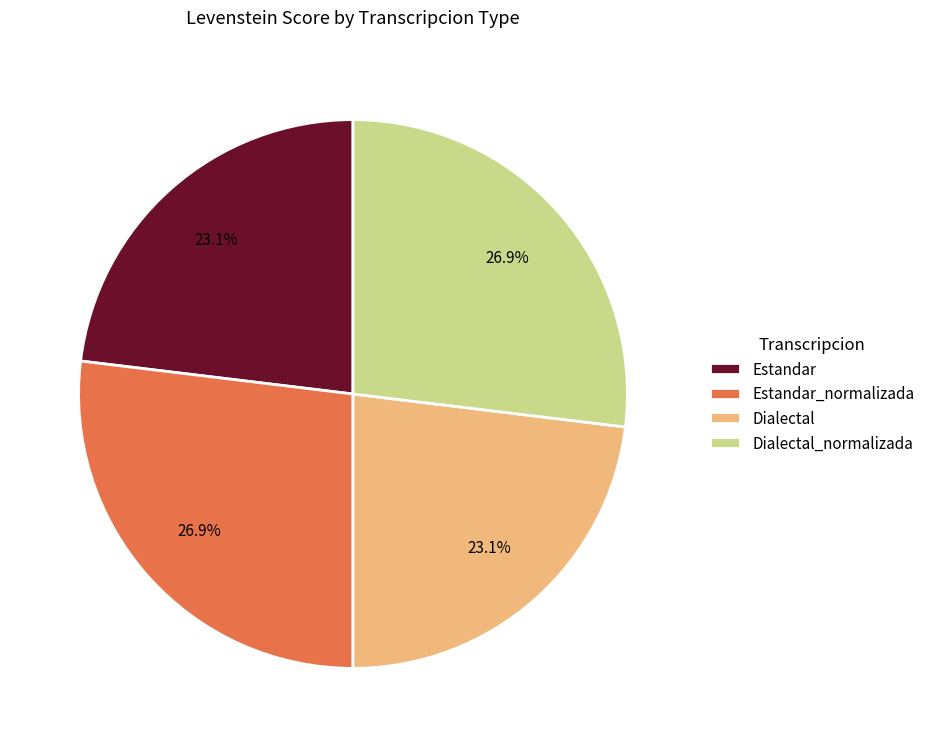

Approximately how many times larger is the value at Estandar_normalizada compared to Estandar?

1.2